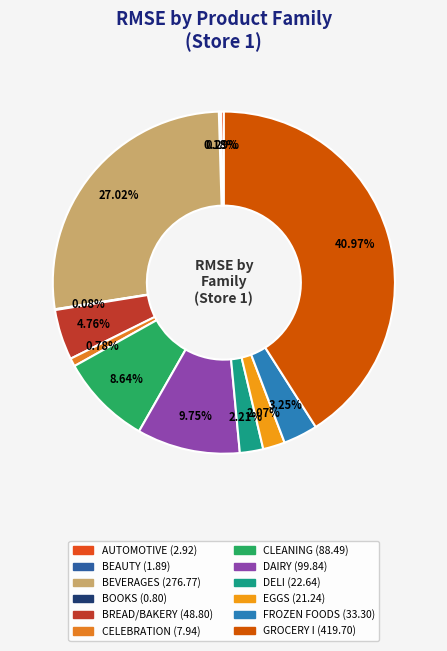

Combined, do GROCERY I and CELEBRATION account for over 50%?

No